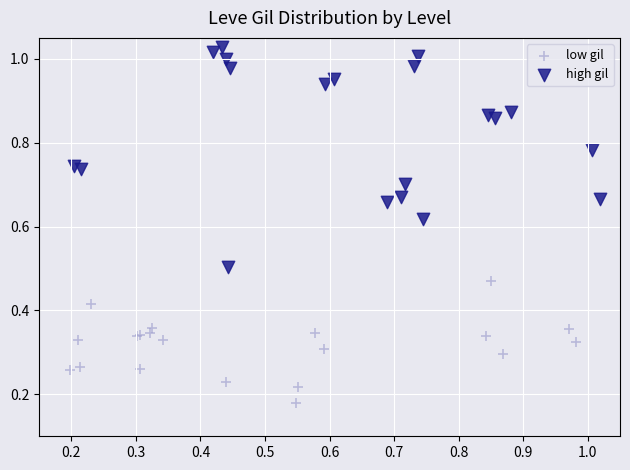

Which series contains the lowest Y value?

low gil